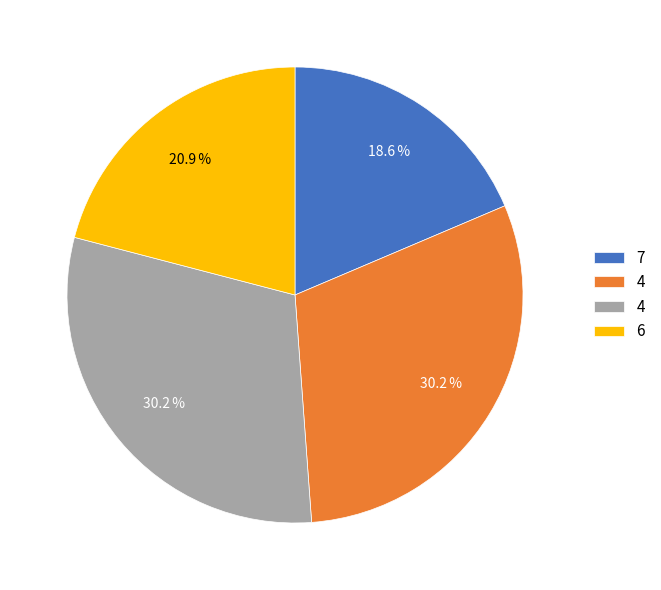

Is there any slice that represents more than half of the pie?

No